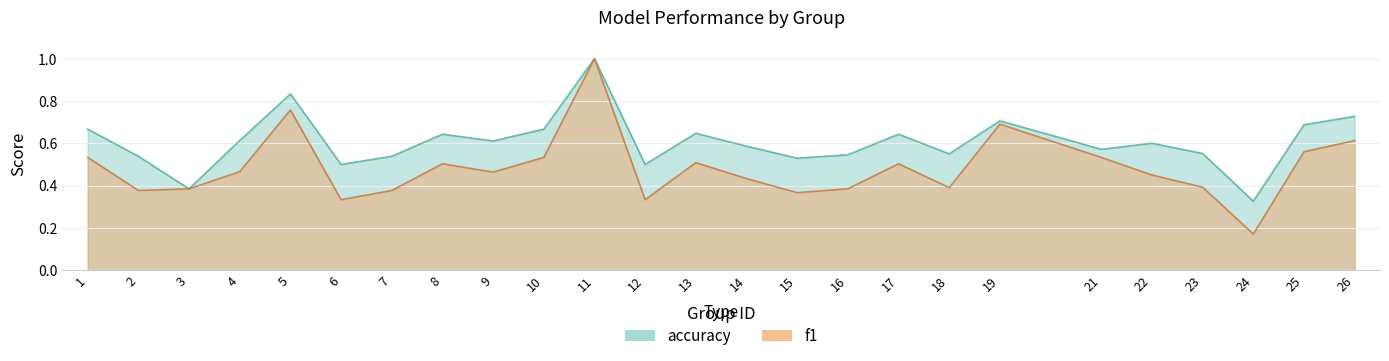

True or false: f1 has a value of 0.1 at 8.

False